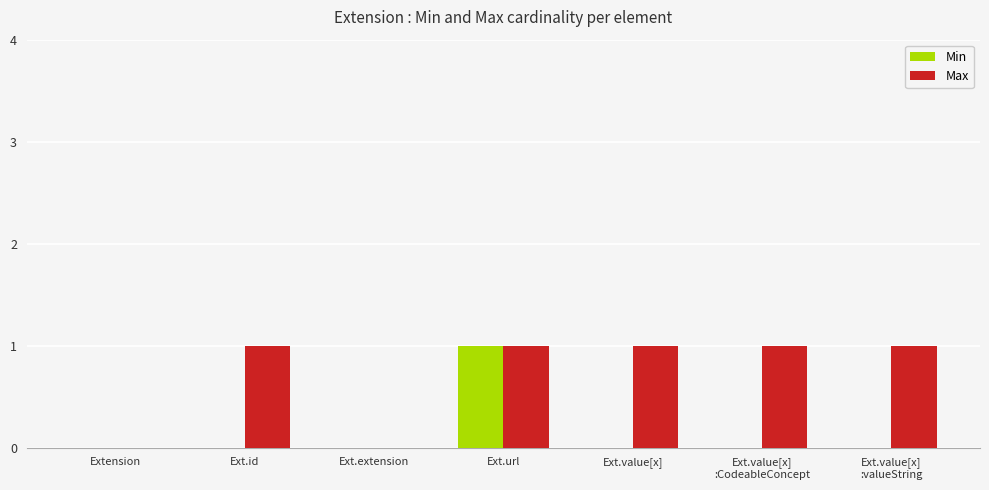

At which label does Min reach its peak?

Ext.url